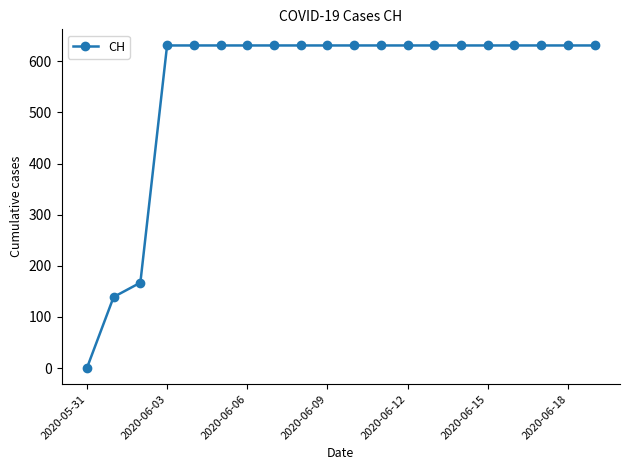

What is the sum of all values?

11033